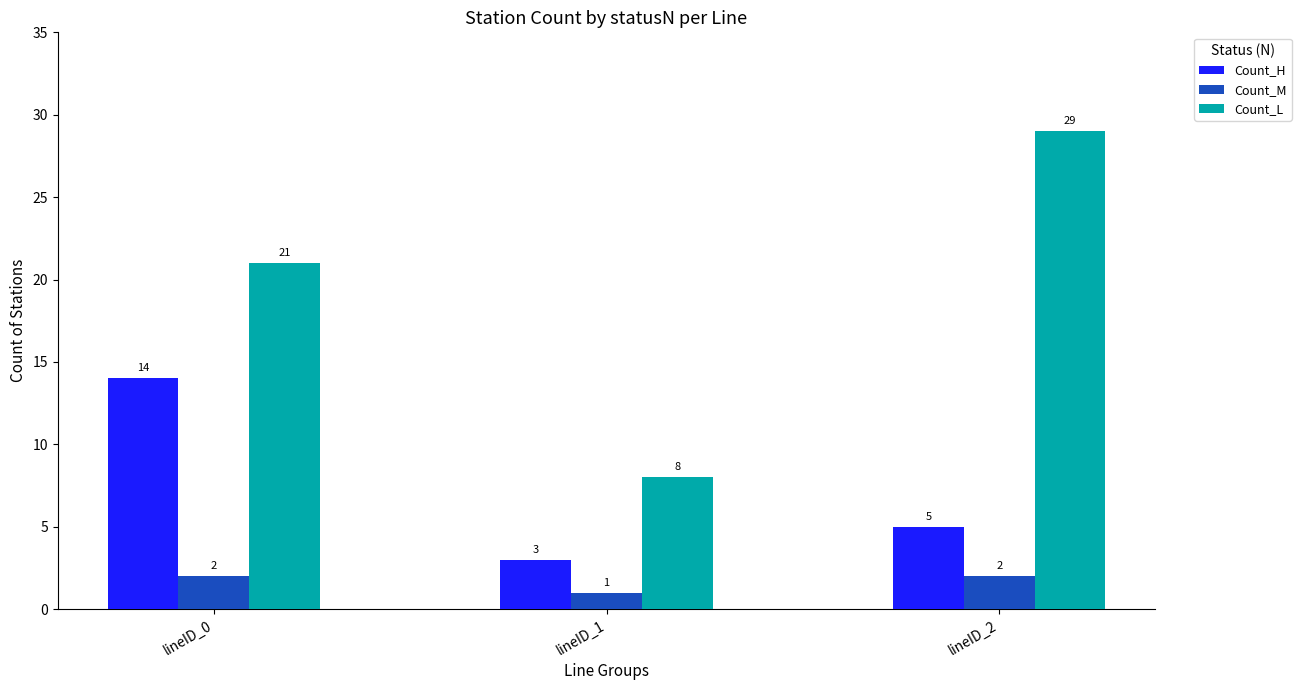

How many categories are shown in the chart?

3